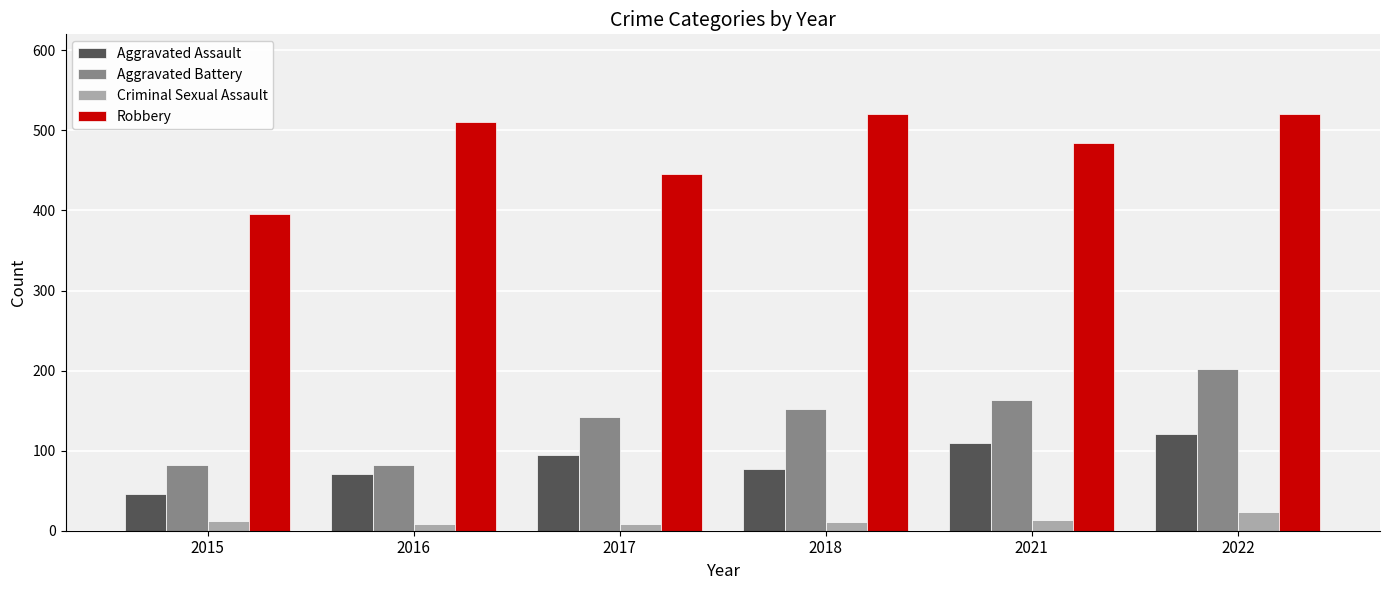

List the series in order of their peak value, lowest first.

Criminal Sexual Assault, Aggravated Assault, Aggravated Battery, Robbery